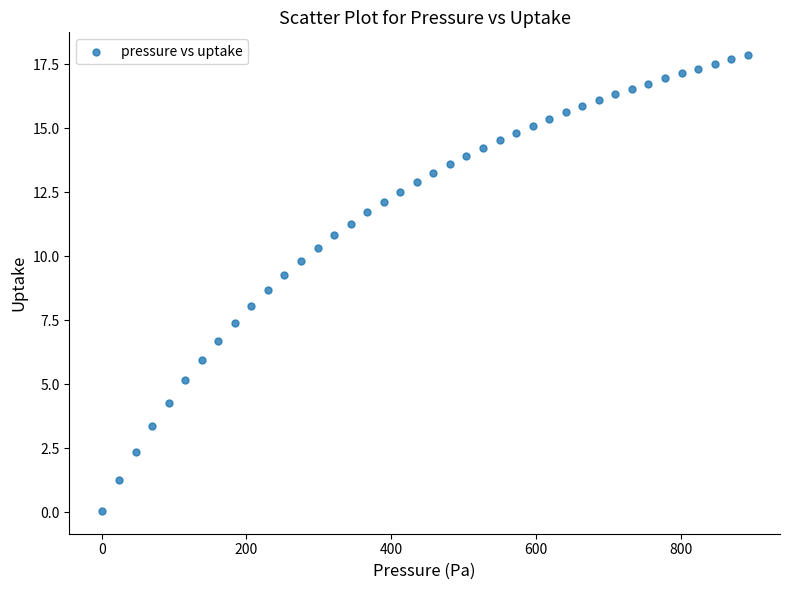

What is the range of Y values (max minus min)?

17.8